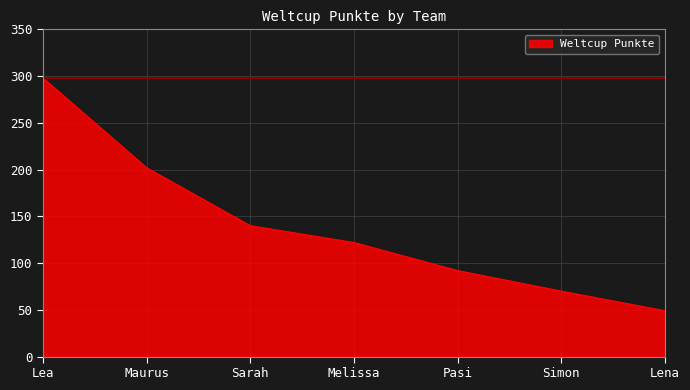

How many distinct data groups are displayed?

1